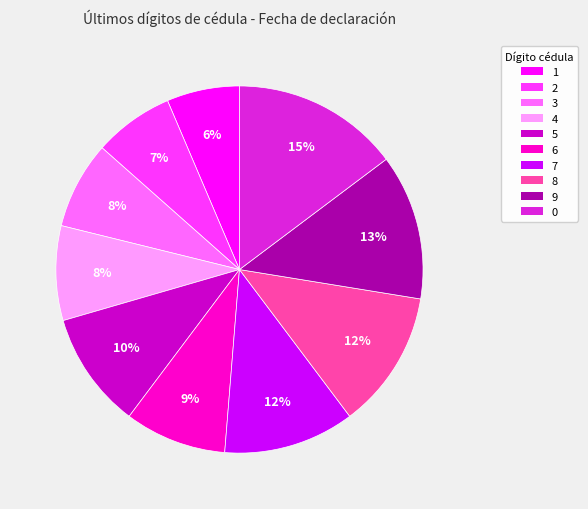

True or false: 7 accounts for 12% of the total.

True